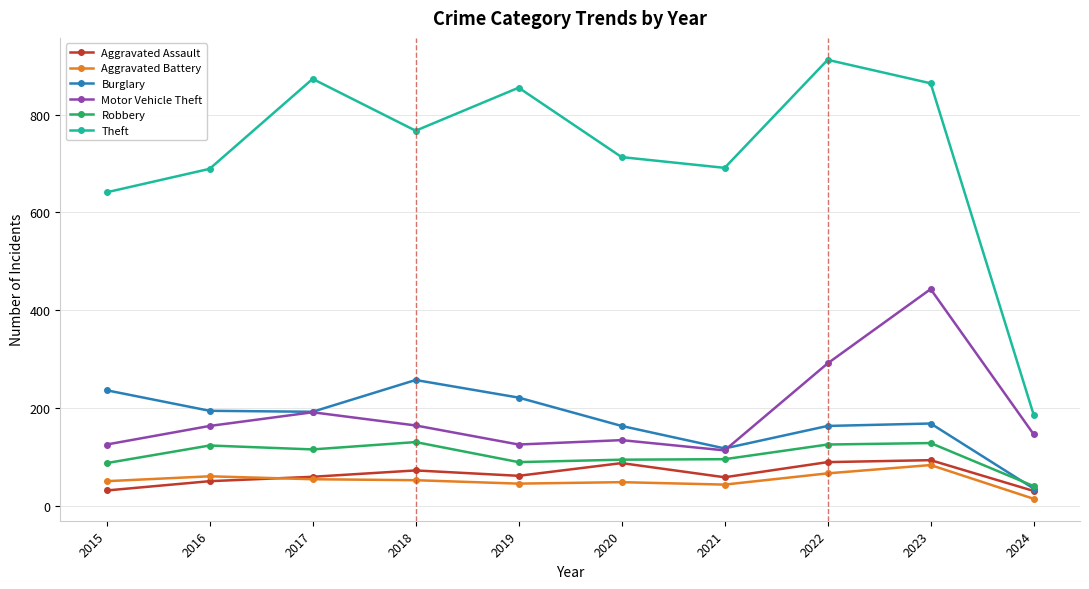

Which category has the highest value across all series?

2022